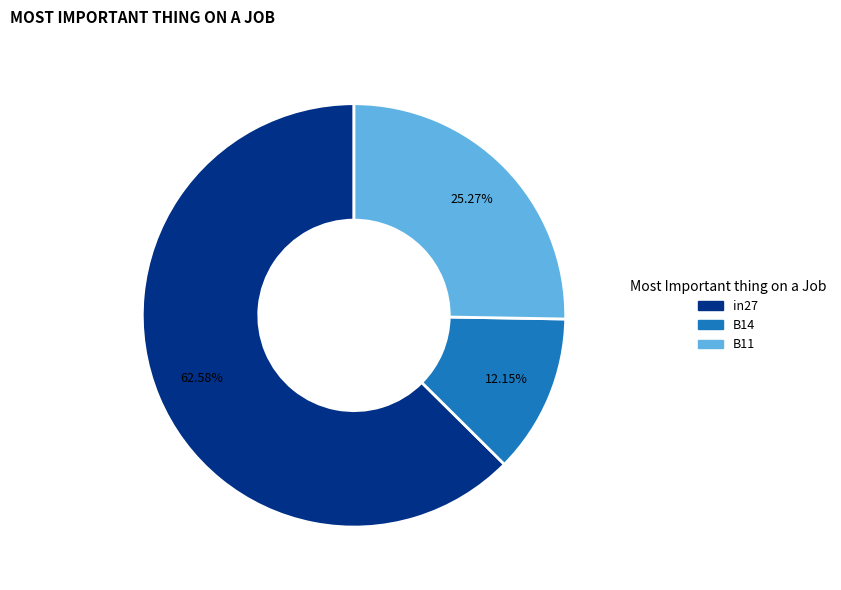

Does in27 account for over 50% of the chart?

Yes